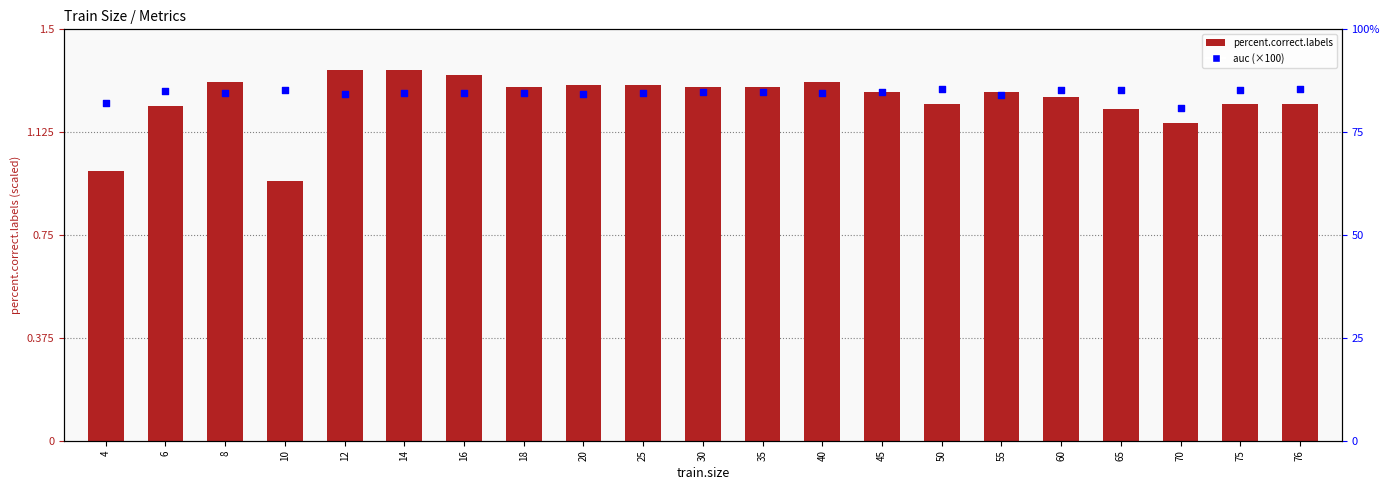

Is the value of auc (×100) at 40 greater than the value of percent.correct.labels at 14?

Yes